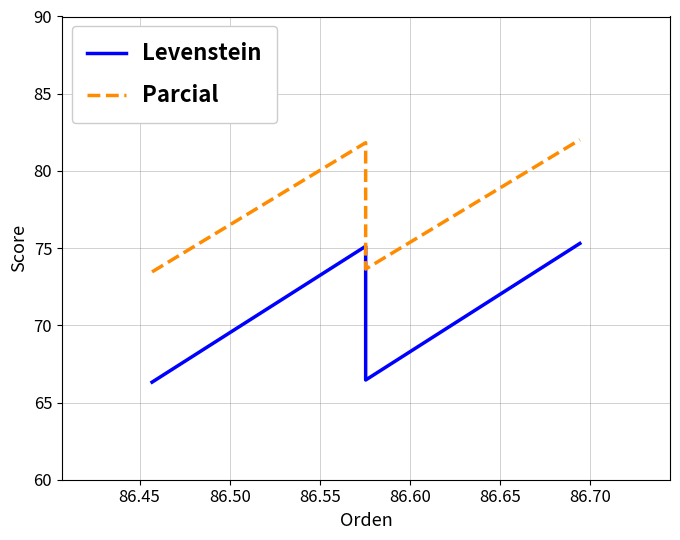

List the series in order of their peak value, highest first.

Parcial, Levenstein